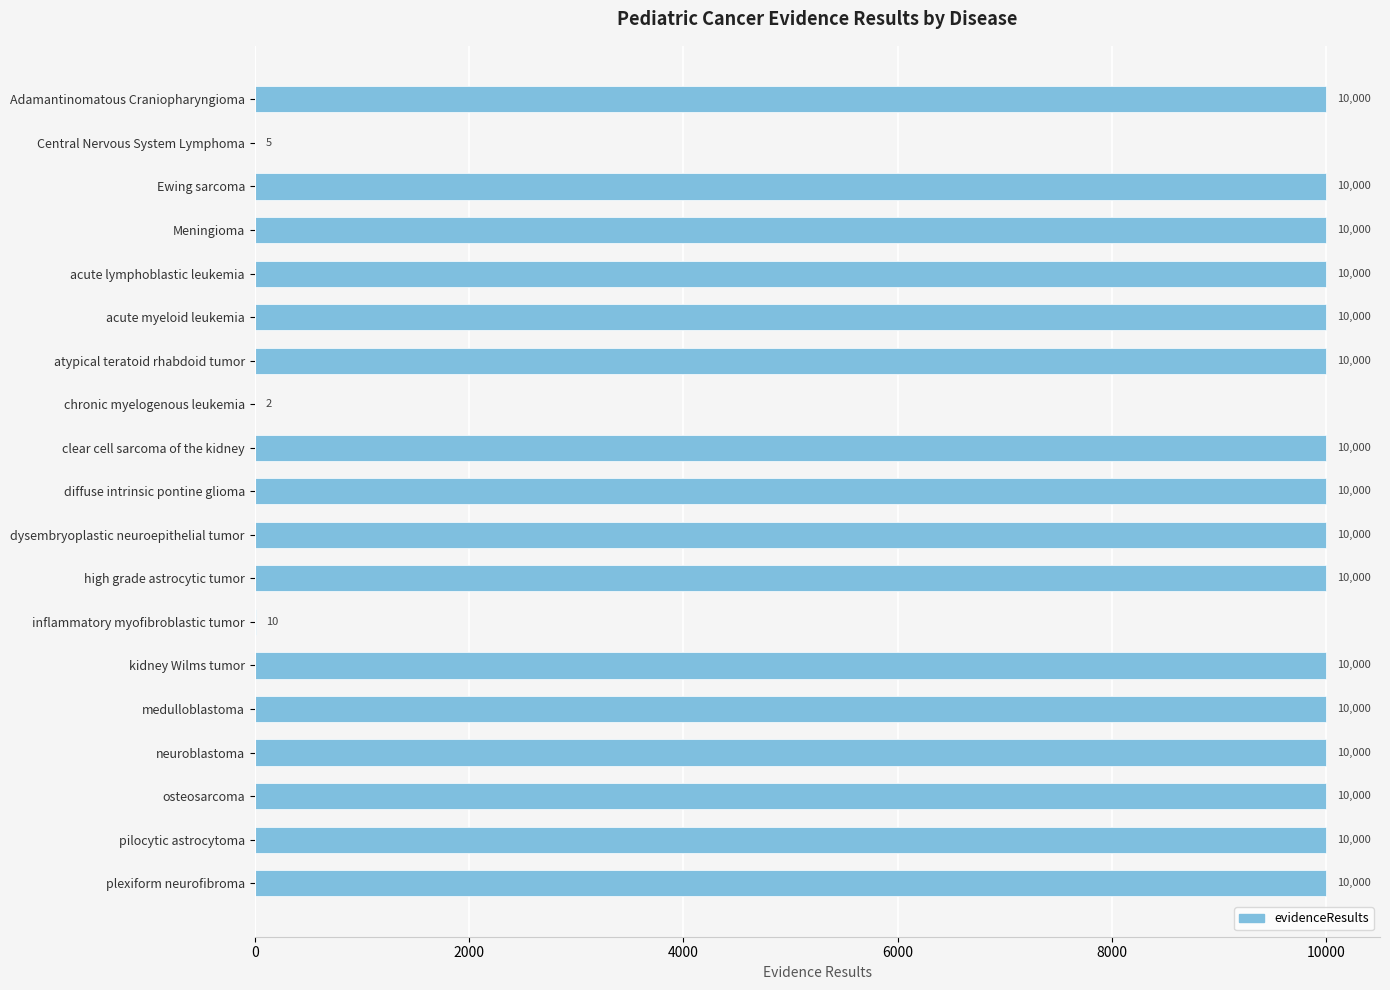

How many series are shown in this chart?

1